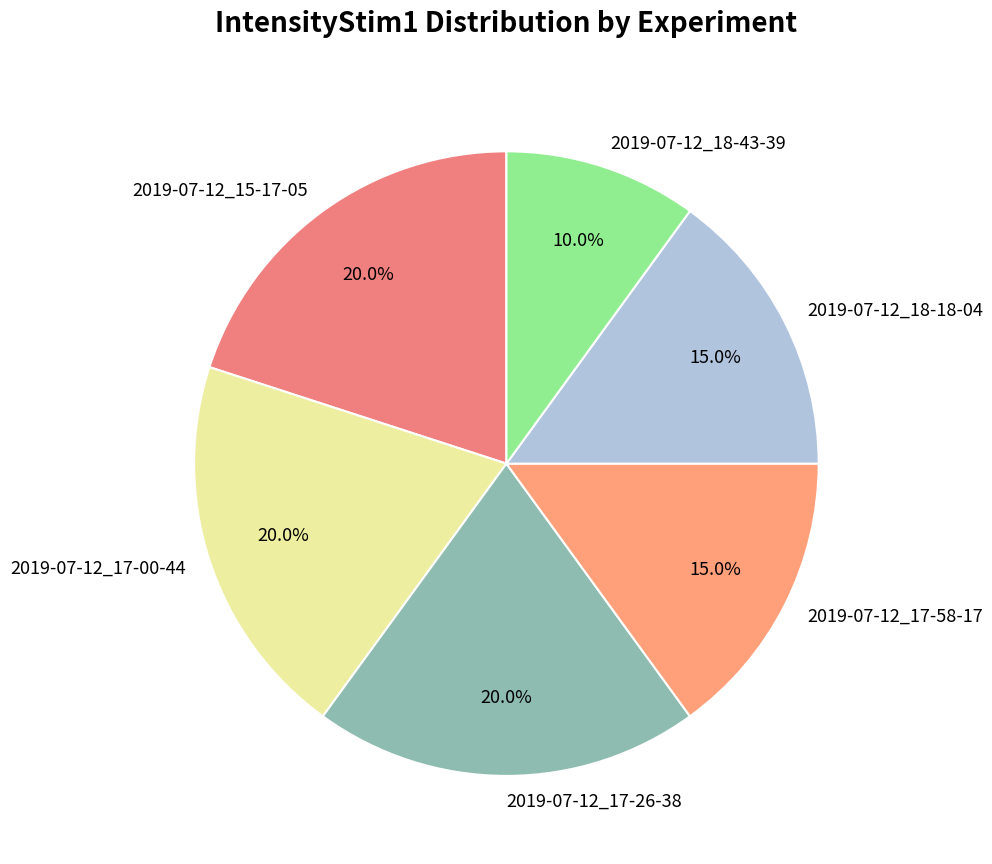

Does 2019-07-12_17-00-44 account for over 50% of the chart?

No